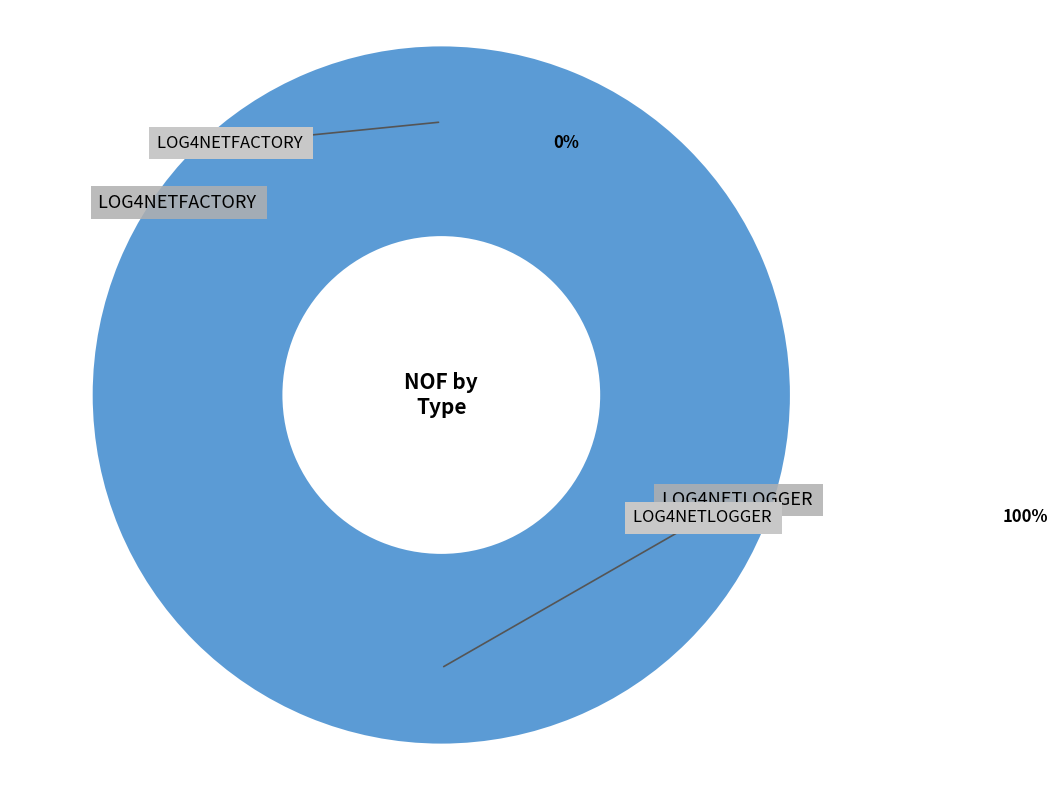

Combined, do Log4NetFactory and Log4NetLogger account for over 50%?

Yes